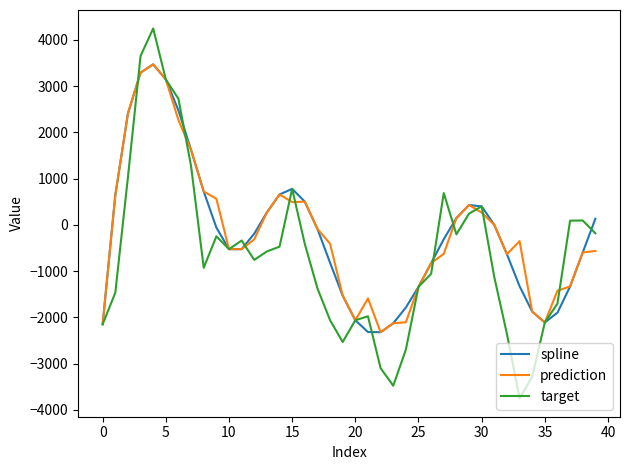

Which series ends up on top after the final intersection of target and spline?

spline